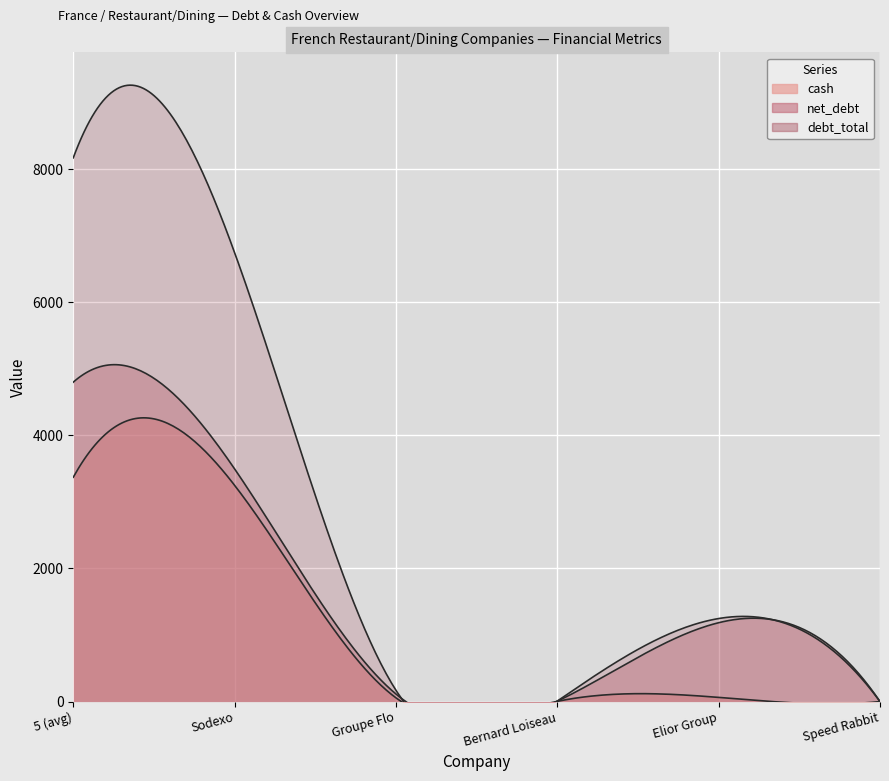

How many data points does each series have?

6